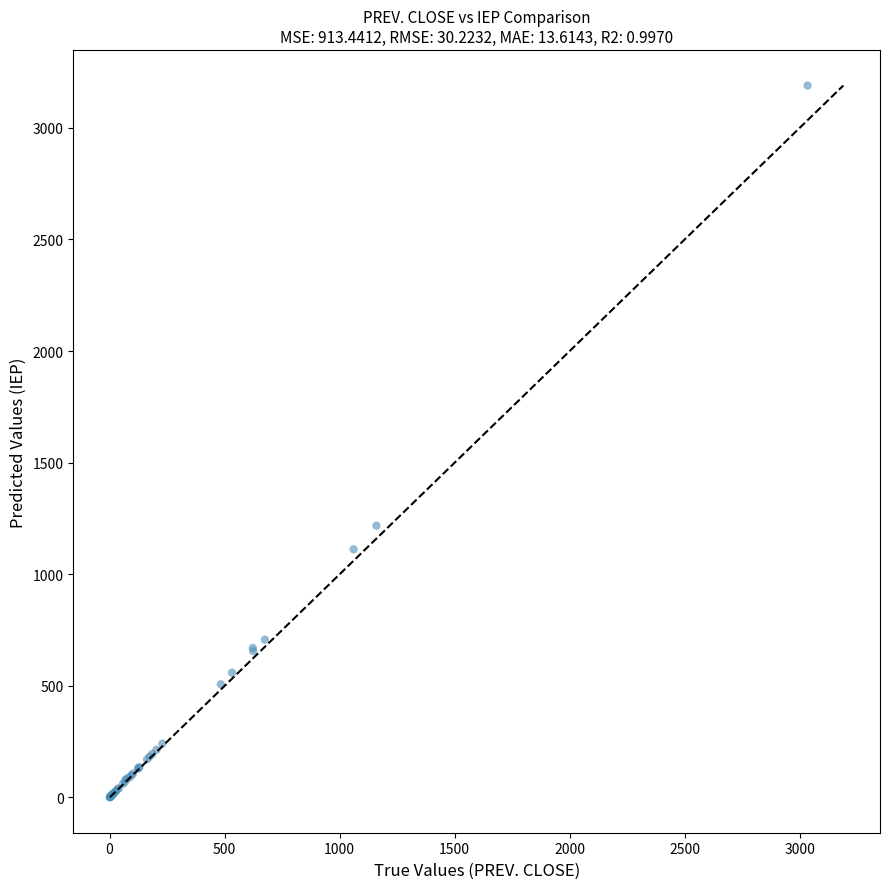

What Y value in the scatter plot is closest to 1595?

1218.1